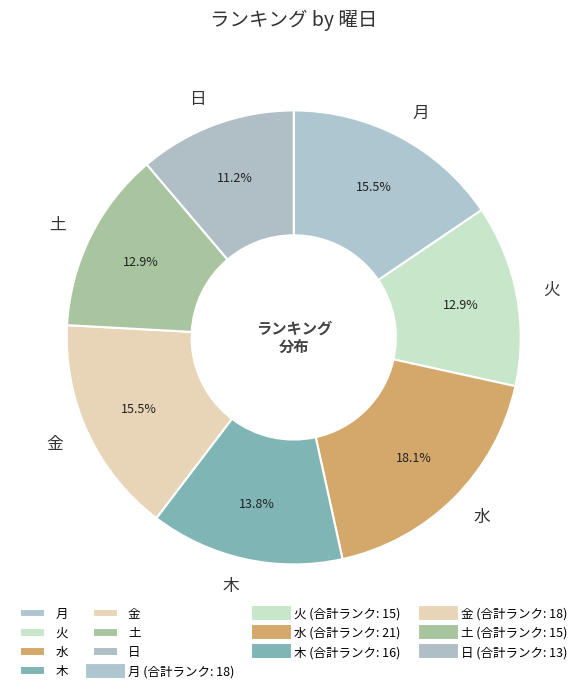

What percentage is the 土 slice, to the nearest percent?

13%